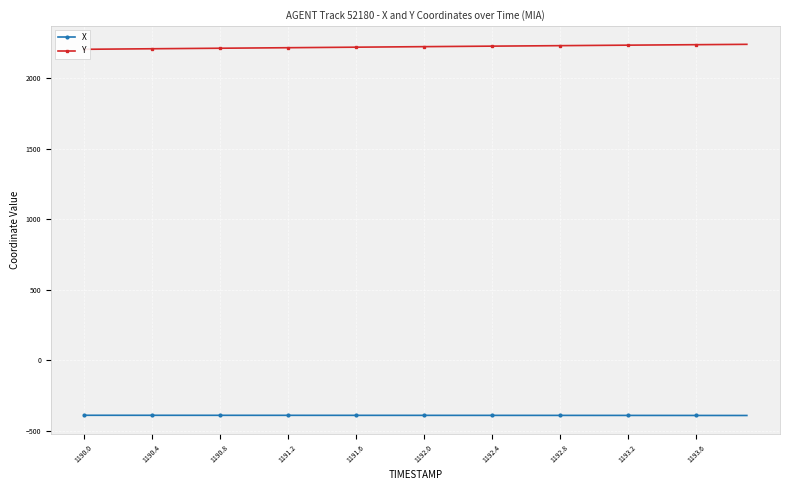

Is it true that X equals -513.0 at 1191.6?

False